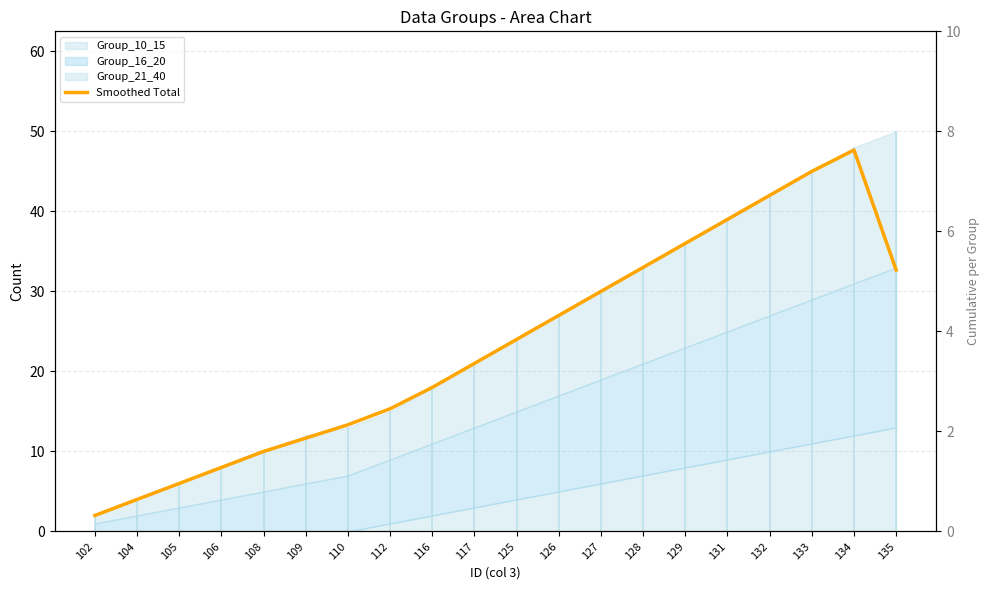

The value at 131 is 39.0. True or false?

True